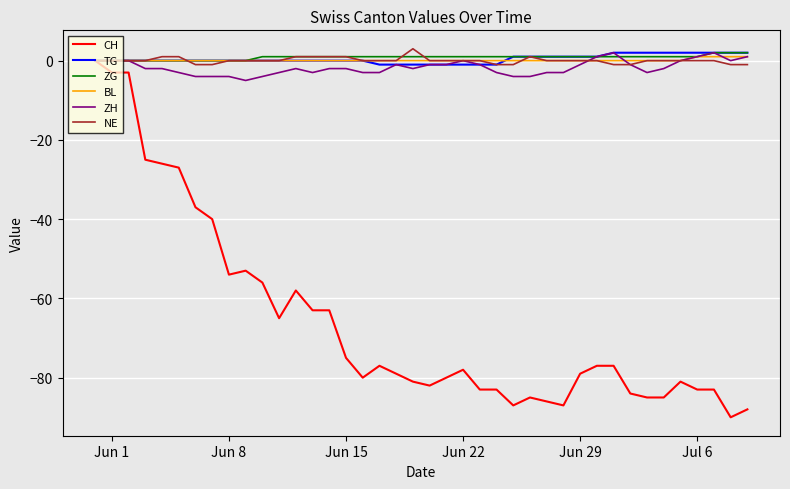

Is this an area chart (filled region under the line)?

No